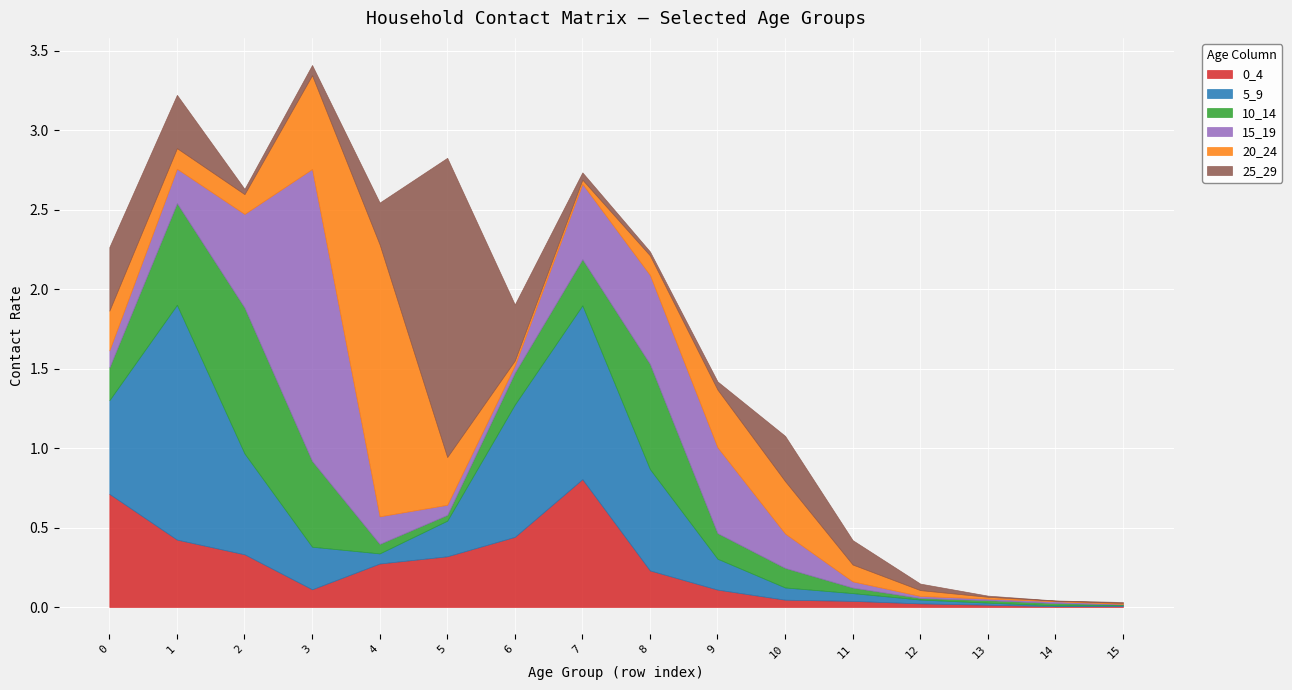

After their last crossing, which series has the higher values: 10_14 or 20_24?

20_24